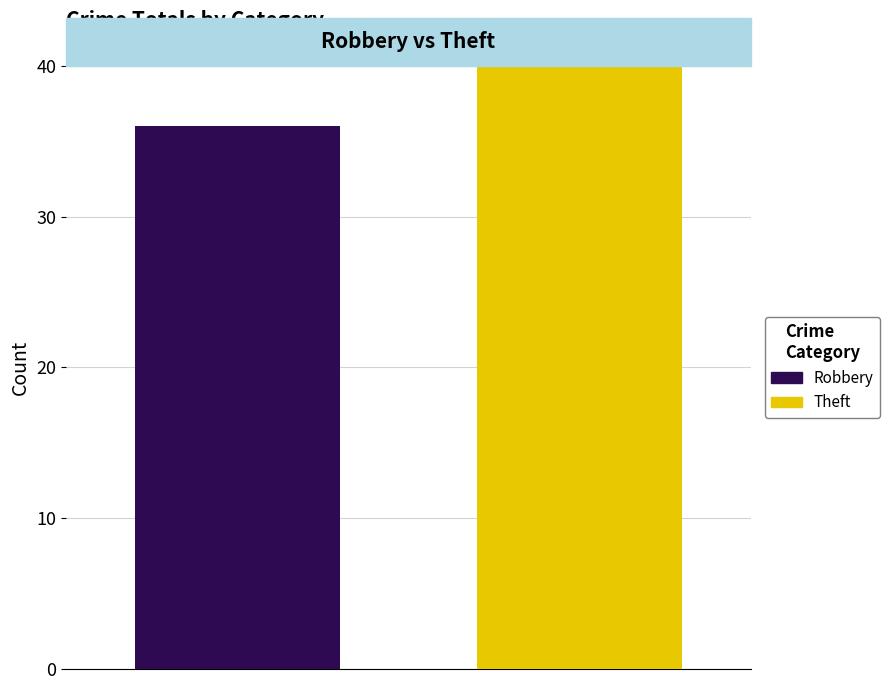

Count the number of data series in this chart.

2